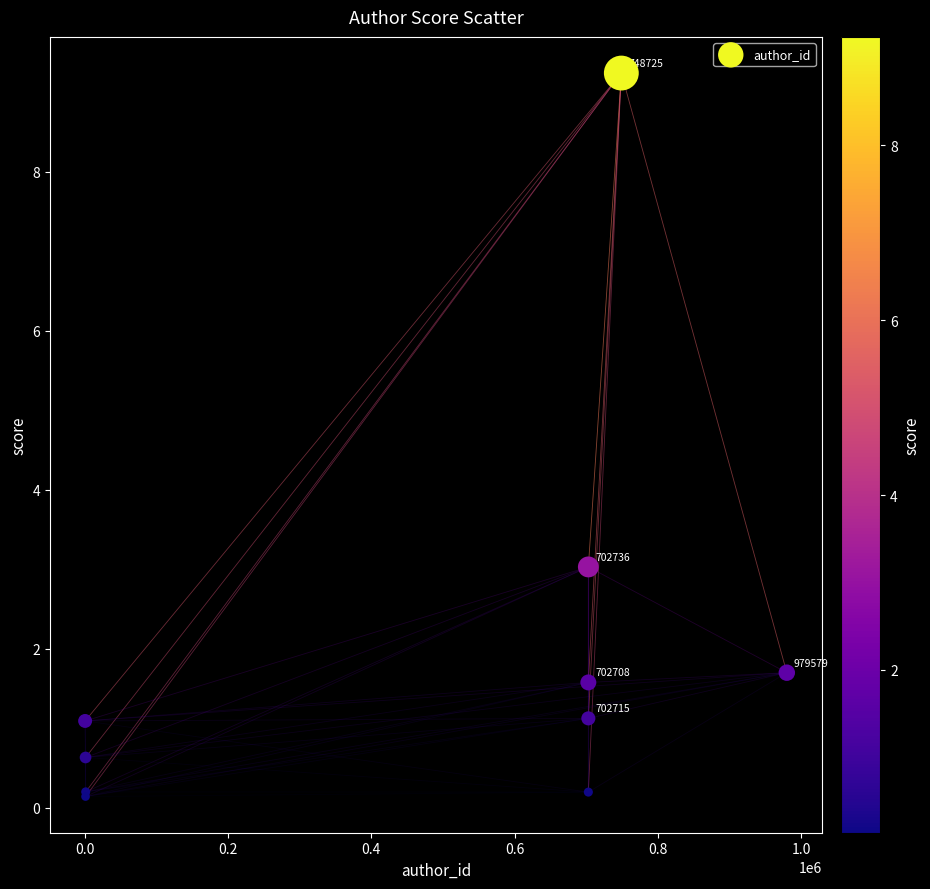

What Y value in the scatter plot is closest to 4?

3.0